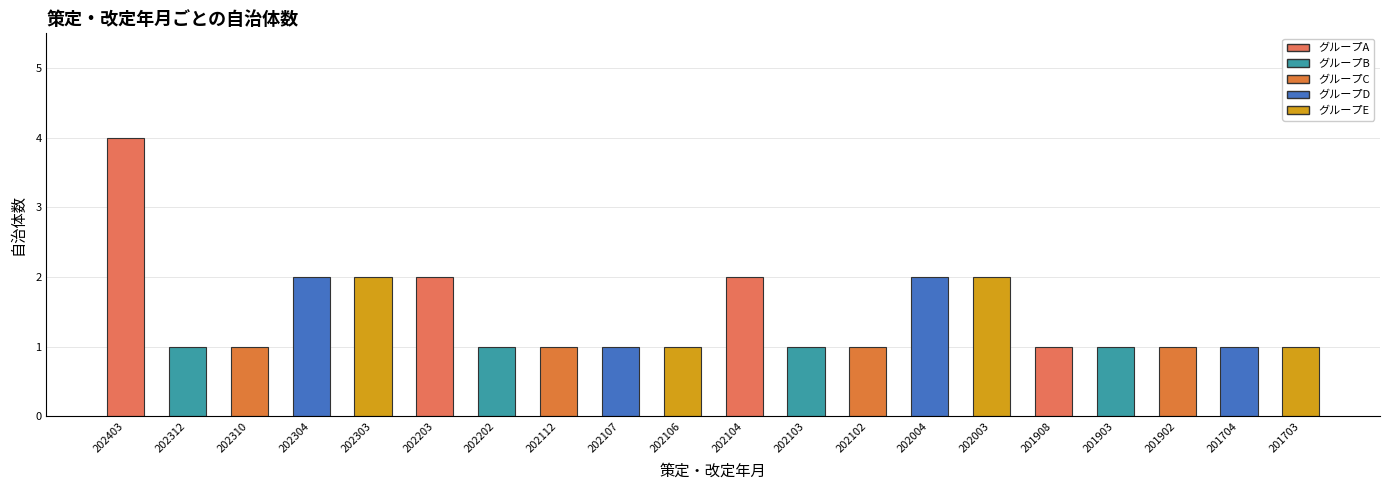

What is the sum of the values at 201703 and 202203?

3